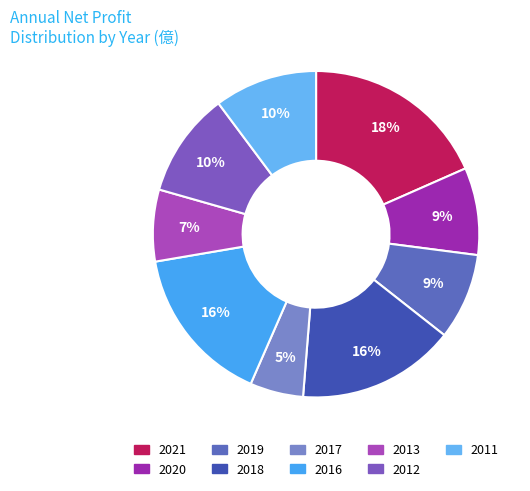

Which has a higher value, 2019 or 2011?

2011